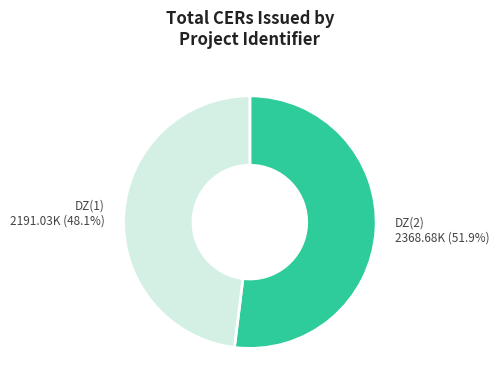

How many segments does this pie chart have?

2